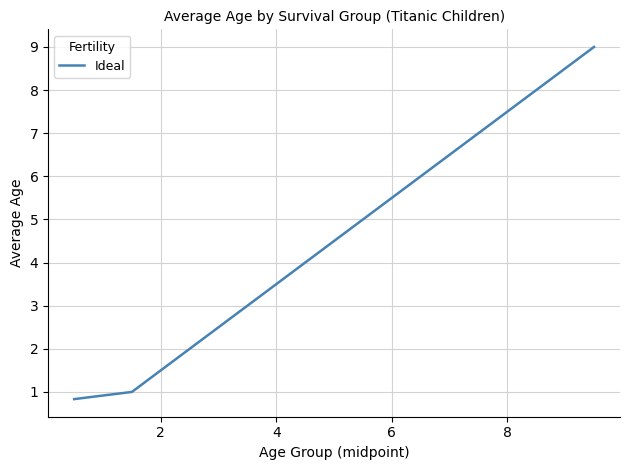

What is the maximum value shown in the chart?

9.0